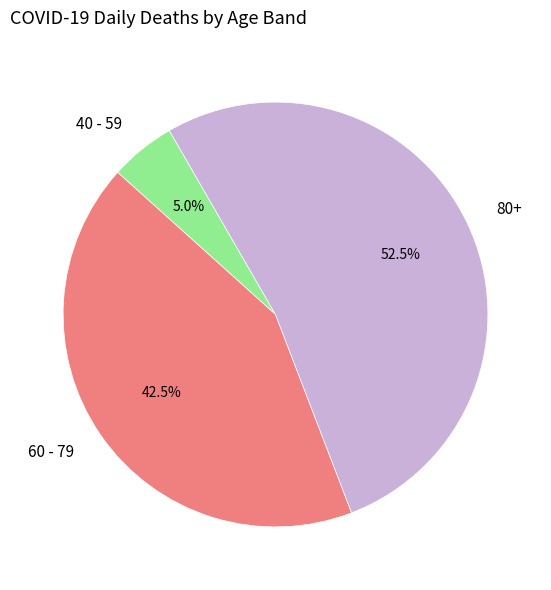

Combined, do 80+ and 60 - 79 account for over 50%?

Yes